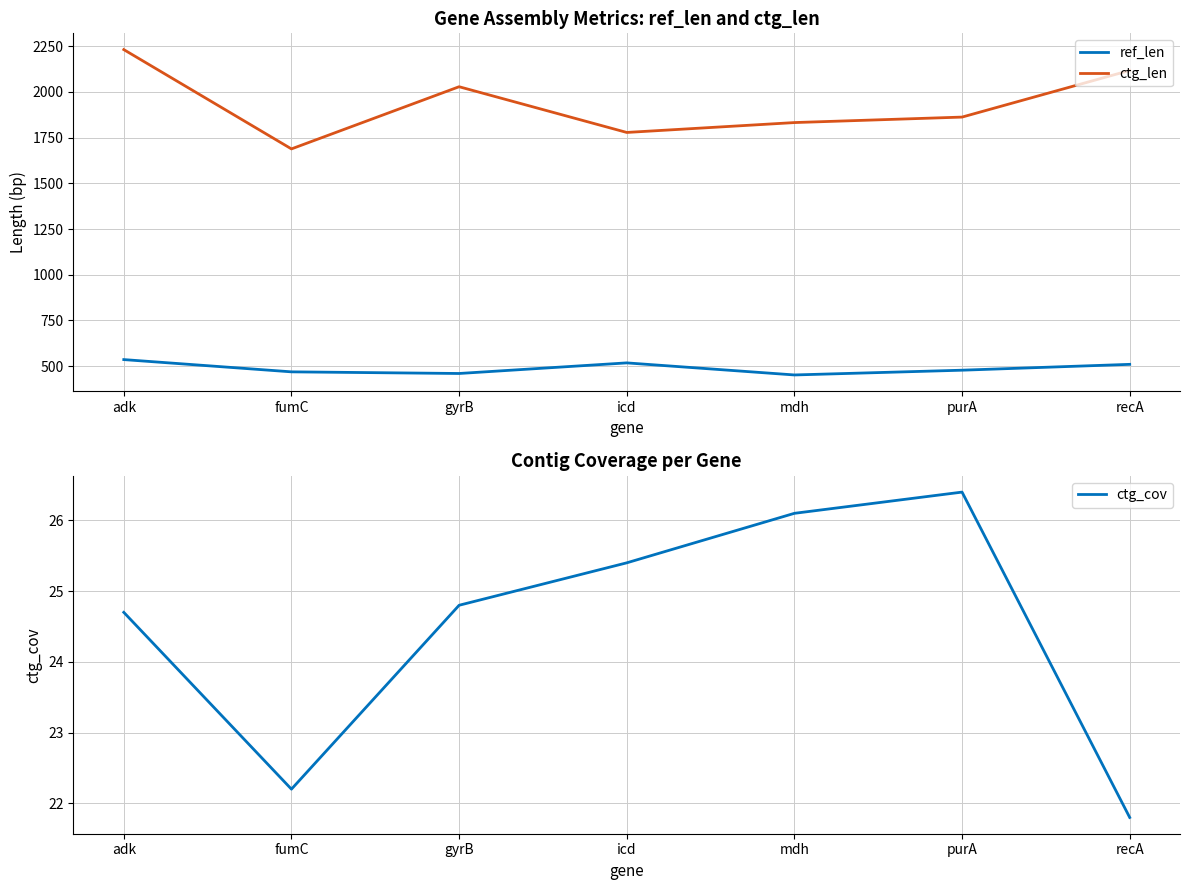

What is the difference between the second highest and second lowest values in the ctg_len series?

339